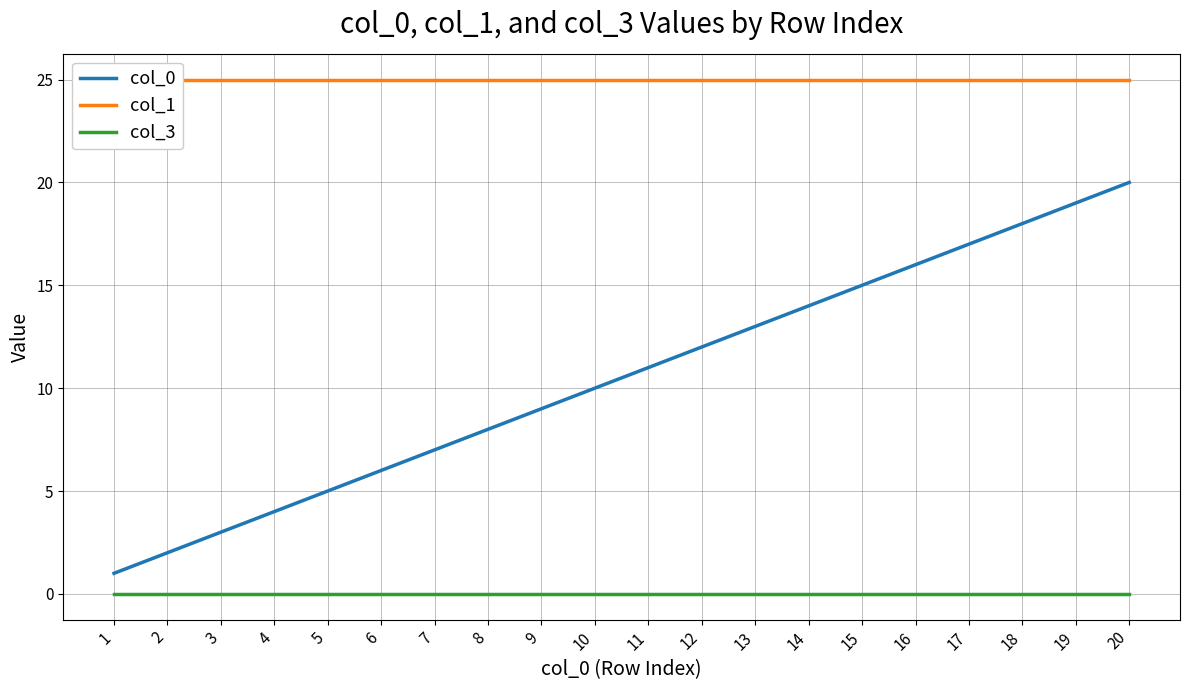

True or false: col_0 and col_1 cross at least once.

False